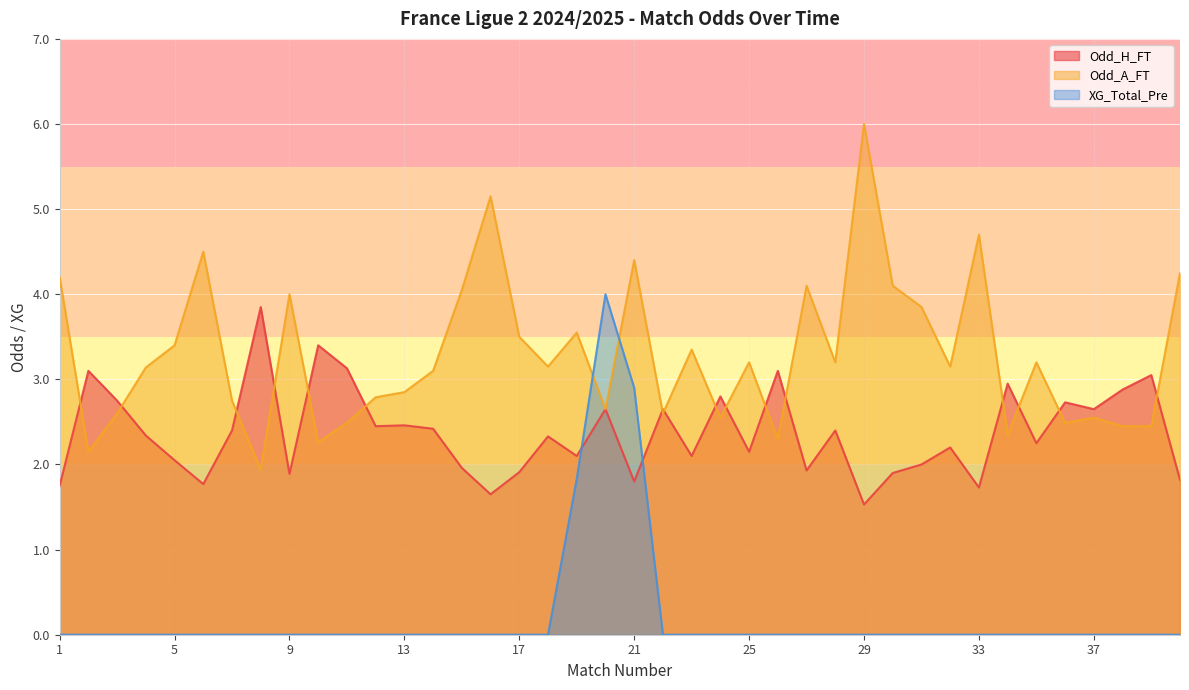

The value of Odd_A_FT at 40 is 7.3. True or false?

False